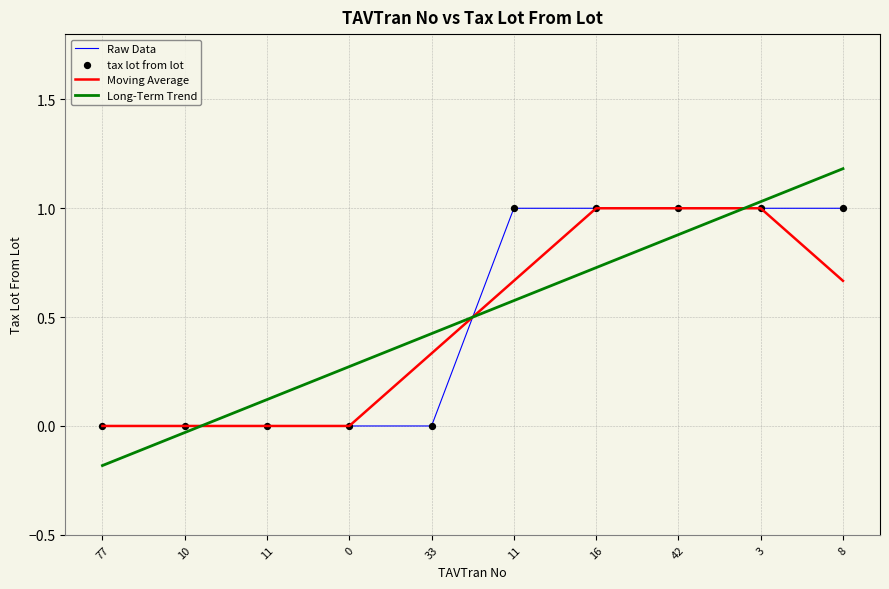

Which series has the largest total across all categories?

Long-Term Trend